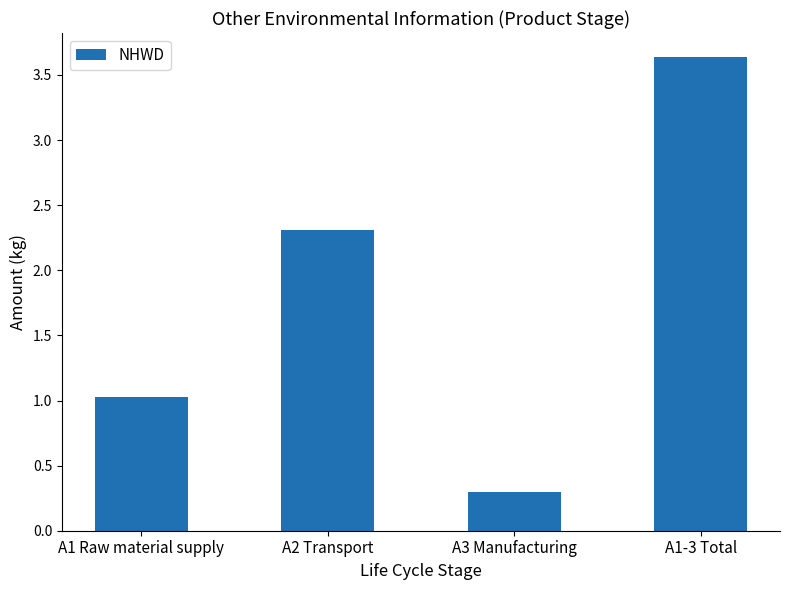

List the labels in order of value, smallest first.

A3 Manufacturing, A1 Raw material supply, A2 Transport, A1-3 Total